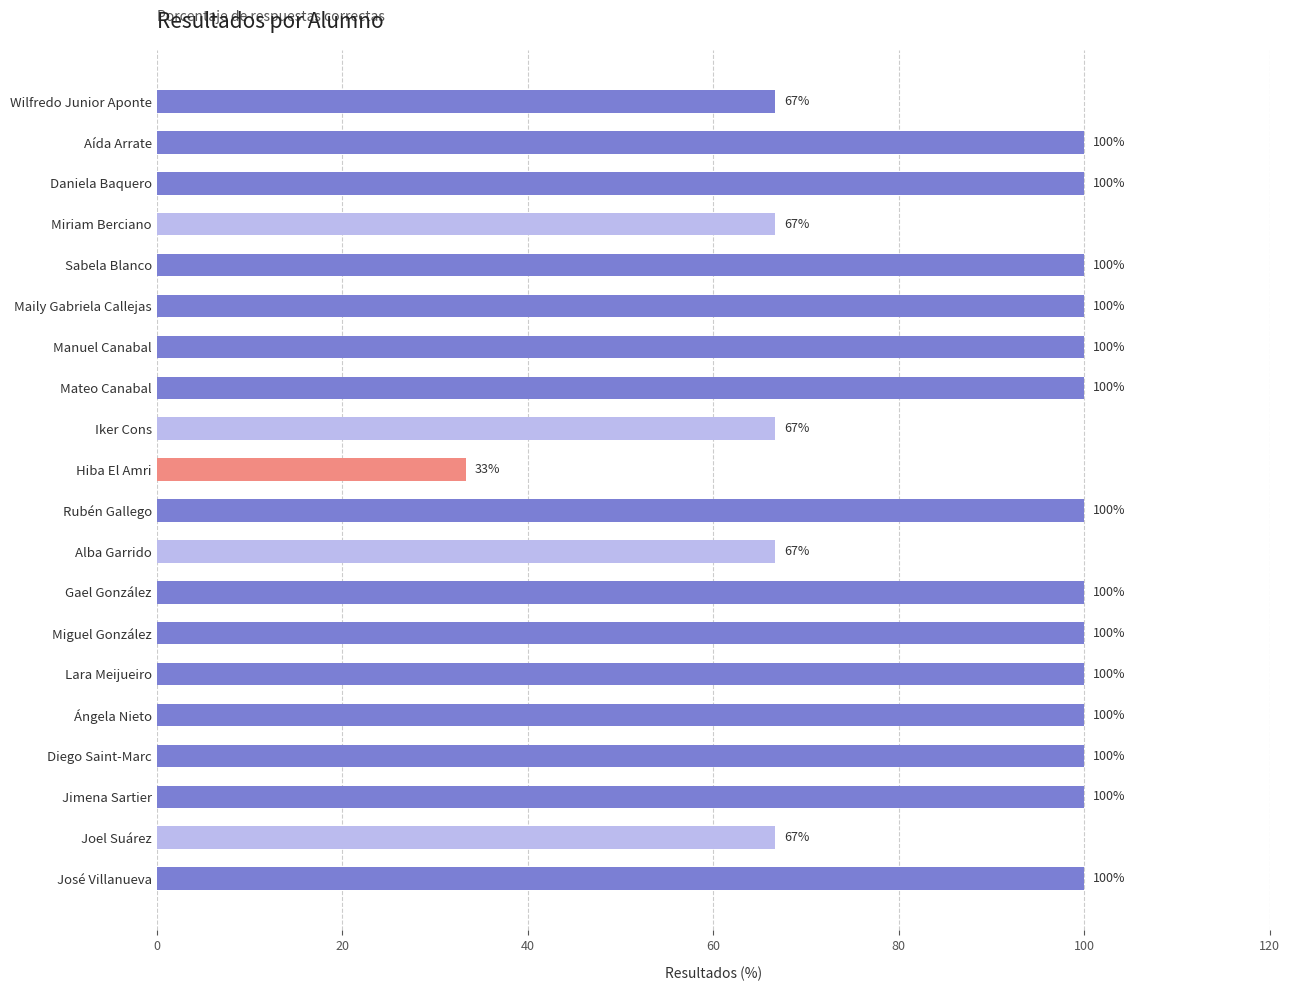

What is the sum of all values?

1766.7